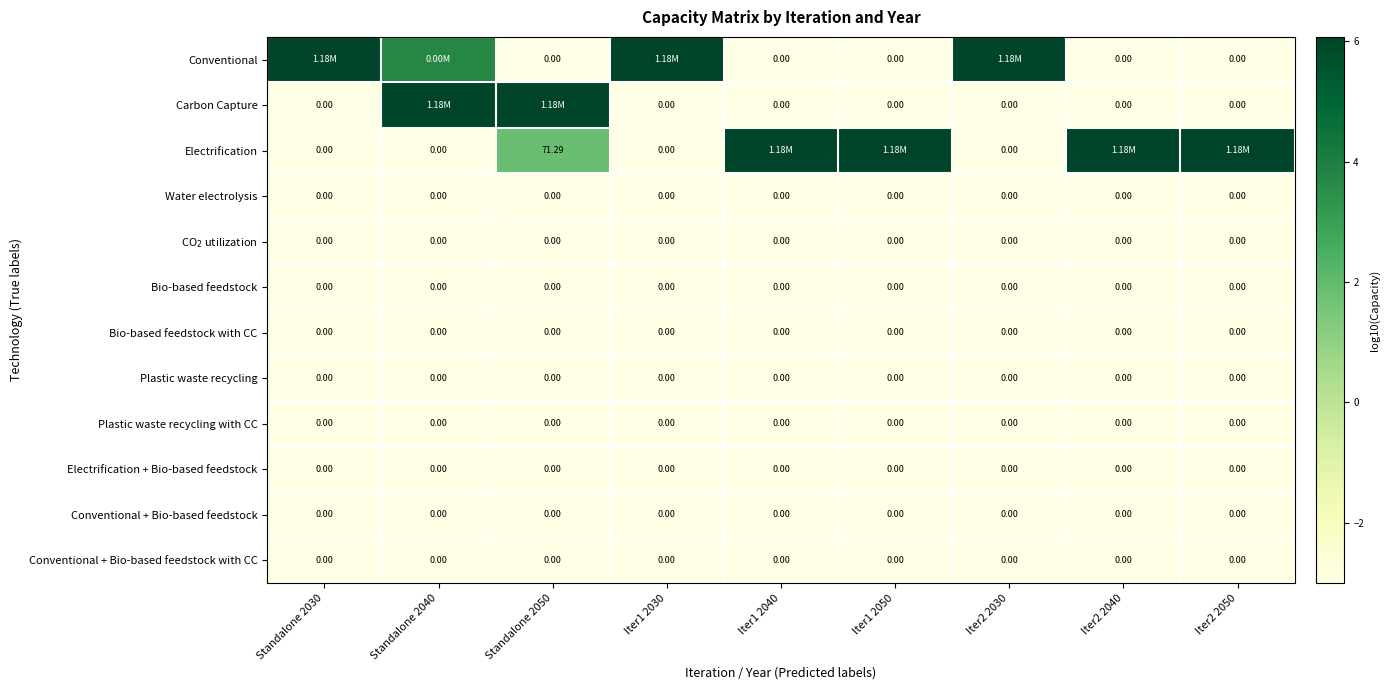

How many values in the Conventional series exceed -3?

4